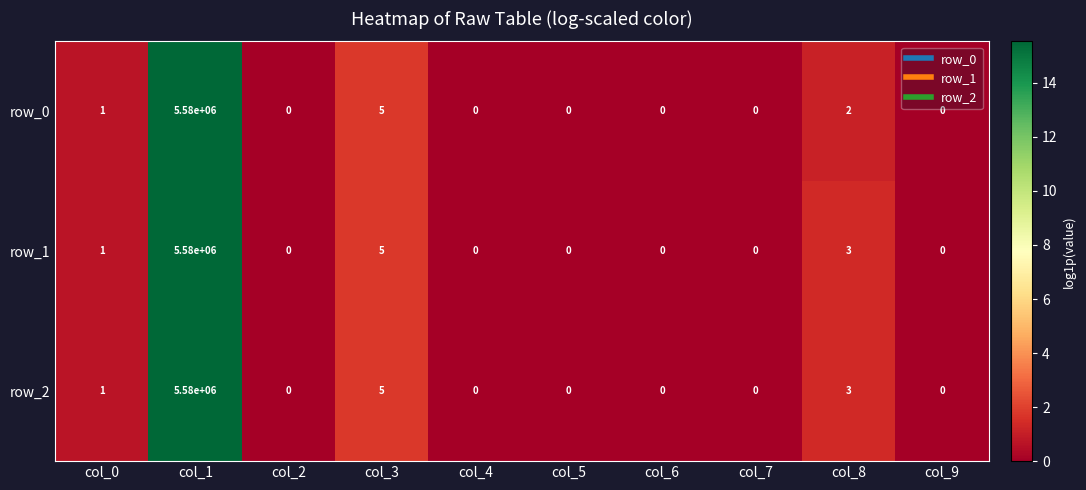

Reading left to right, transcribe all the data shown in this chart.

row_0: 1	5580000	0	5	0	0	0	0	2	0
row_1: 1	5580000	0	5	0	0	0	0	3	0
row_2: 1	5580000	0	5	0	0	0	0	3	0